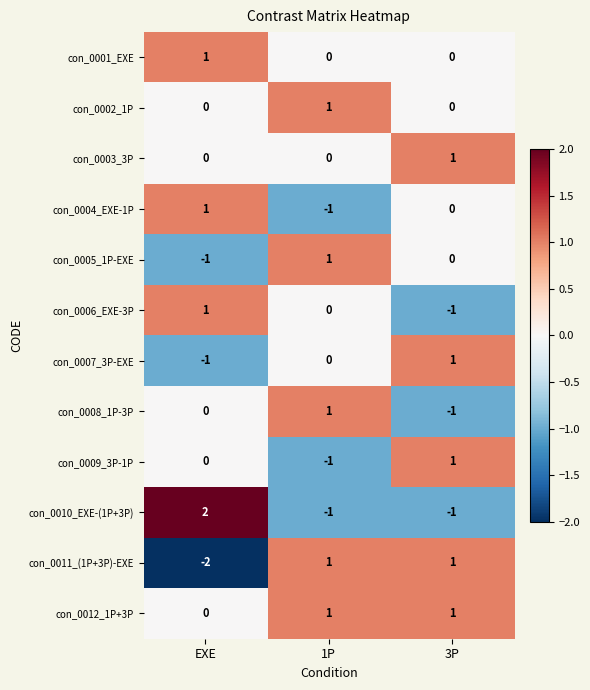

How many series are shown in this chart?

12